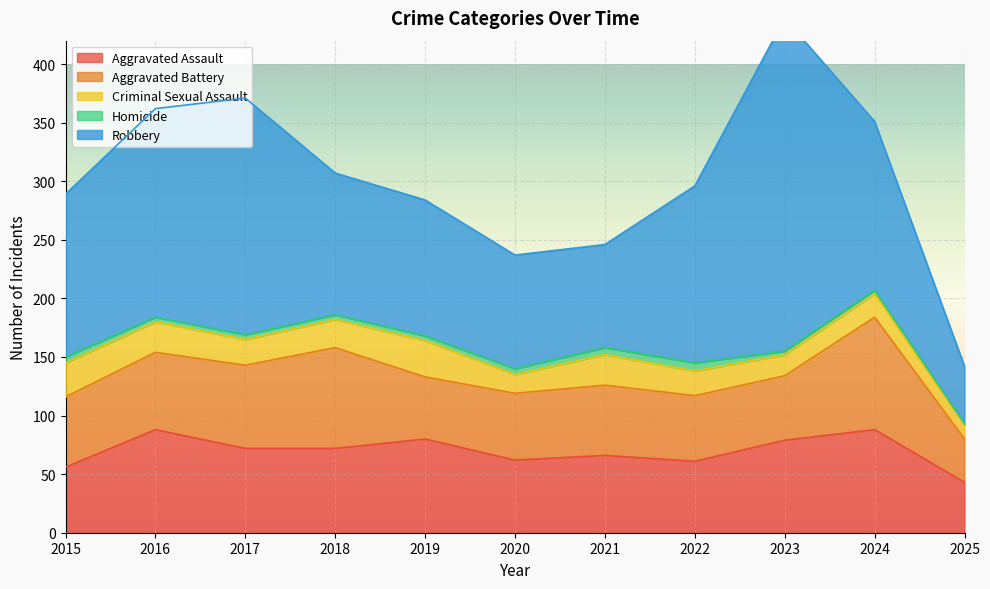

Reading left to right, what are all the values shown in this chart?

Aggravated Assault: 56	88	72	72	80	62	66	61	79	88	43
Aggravated Battery: 60	66	71	86	53	57	60	56	55	96	37
Criminal Sexual Assault: 29	26	22	24	31	16	26	21	18	20	12
Homicide: 5	4	4	4	4	5	6	7	3	3	1
Robbery: 139	178	202	121	116	97	88	151	284	144	49